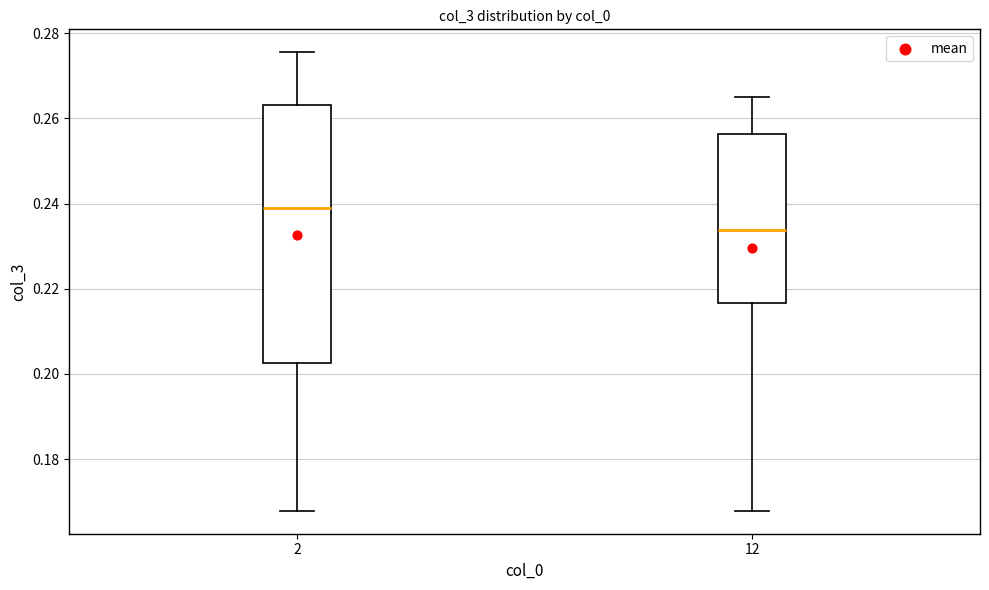

Where is the lower edge of the box at x = 2 on the y-axis? The values are not printed on the chart, so give them approximately, as read against the axis.

0.202